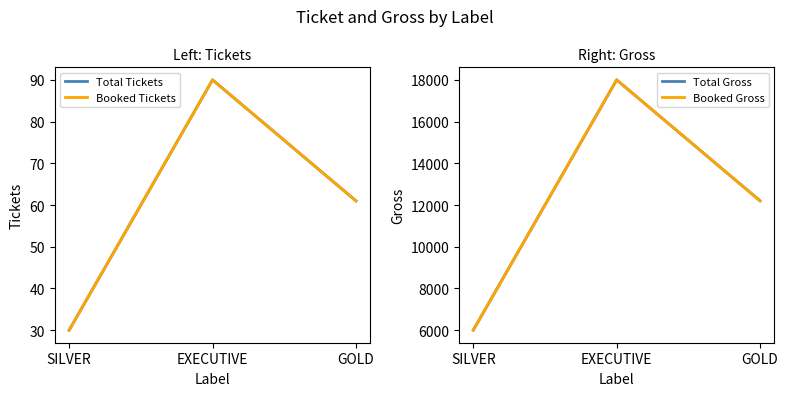

List the labels in order of Booked Tickets value, largest first.

EXECUTIVE, GOLD, SILVER